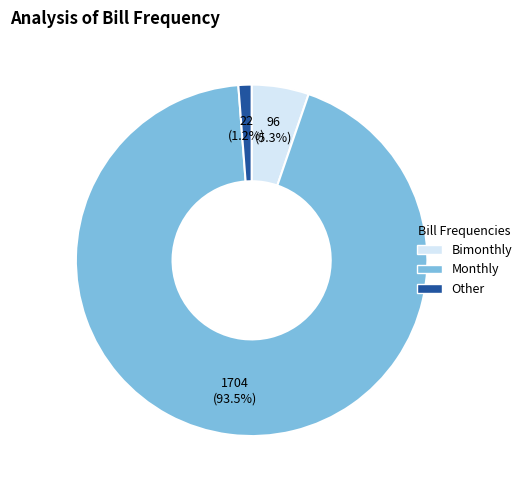

How many slices are in this pie chart?

3